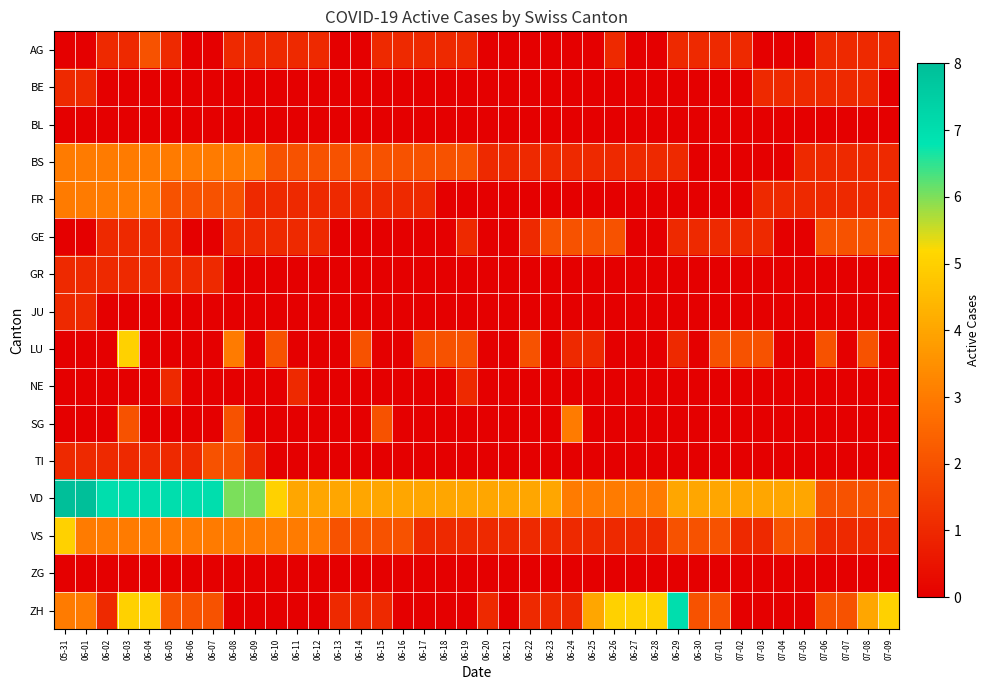

Reading left to right, transcribe all the data shown in this chart.

AG: 05-31=0	06-01=0	06-02=1	06-03=1	06-04=2	06-05=1	06-06=0	06-07=0	06-08=1	06-09=1	06-10=1	06-11=1	06-12=1	06-13=0	06-14=0	06-15=1	06-16=1	06-17=1	06-18=1	06-19=1	06-20=0	06-21=0	06-22=0	06-23=0	06-24=0	06-25=0	06-26=1	06-27=0	06-28=0	06-29=1	06-30=1	07-01=1	07-02=1	07-03=0	07-04=0	07-05=0	07-06=1	07-07=1	07-08=1	07-09=1
BE: 05-31=1	06-01=1	06-02=0	06-03=0	06-04=0	06-05=0	06-06=0	06-07=0	06-08=0	06-09=0	06-10=0	06-11=0	06-12=0	06-13=0	06-14=0	06-15=0	06-16=0	06-17=0	06-18=0	06-19=0	06-20=0	06-21=0	06-22=0	06-23=0	06-24=0	06-25=0	06-26=0	06-27=0	06-28=0	06-29=0	06-30=0	07-01=0	07-02=0	07-03=1	07-04=1	07-05=1	07-06=1	07-07=1	07-08=1	07-09=0
BL: 05-31=0	06-01=0	06-02=0	06-03=0	06-04=0	06-05=0	06-06=0	06-07=0	06-08=0	06-09=0	06-10=0	06-11=0	06-12=0	06-13=0	06-14=0	06-15=0	06-16=0	06-17=0	06-18=0	06-19=0	06-20=0	06-21=0	06-22=0	06-23=0	06-24=0	06-25=0	06-26=0	06-27=0	06-28=0	06-29=0	06-30=0	07-01=0	07-02=0	07-03=0	07-04=0	07-05=0	07-06=0	07-07=0	07-08=0	07-09=0
BS: 05-31=3	06-01=3	06-02=3	06-03=3	06-04=3	06-05=3	06-06=3	06-07=3	06-08=3	06-09=3	06-10=2	06-11=2	06-12=2	06-13=2	06-14=2	06-15=2	06-16=2	06-17=2	06-18=2	06-19=2	06-20=1	06-21=1	06-22=1	06-23=1	06-24=1	06-25=1	06-26=1	06-27=1	06-28=1	06-29=1	06-30=0	07-01=0	07-02=0	07-03=0	07-04=0	07-05=1	07-06=1	07-07=1	07-08=1	07-09=1
FR: 05-31=3	06-01=3	06-02=3	06-03=3	06-04=3	06-05=2	06-06=2	06-07=2	06-08=2	06-09=1	06-10=1	06-11=1	06-12=1	06-13=1	06-14=1	06-15=1	06-16=1	06-17=1	06-18=0	06-19=0	06-20=0	06-21=0	06-22=0	06-23=0	06-24=0	06-25=0	06-26=0	06-27=0	06-28=0	06-29=0	06-30=0	07-01=0	07-02=0	07-03=1	07-04=1	07-05=1	07-06=1	07-07=1	07-08=1	07-09=1
GE: 05-31=0	06-01=0	06-02=1	06-03=1	06-04=1	06-05=1	06-06=0	06-07=0	06-08=1	06-09=1	06-10=1	06-11=1	06-12=1	06-13=0	06-14=0	06-15=0	06-16=0	06-17=0	06-18=0	06-19=1	06-20=0	06-21=0	06-22=1	06-23=2	06-24=2	06-25=2	06-26=2	06-27=0	06-28=0	06-29=1	06-30=1	07-01=1	07-02=1	07-03=1	07-04=0	07-05=0	07-06=2	07-07=2	07-08=2	07-09=2
GR: 05-31=1	06-01=1	06-02=1	06-03=1	06-04=1	06-05=1	06-06=1	06-07=1	06-08=0	06-09=0	06-10=0	06-11=0	06-12=0	06-13=0	06-14=0	06-15=0	06-16=0	06-17=0	06-18=0	06-19=0	06-20=0	06-21=0	06-22=0	06-23=0	06-24=0	06-25=0	06-26=0	06-27=0	06-28=0	06-29=0	06-30=0	07-01=0	07-02=0	07-03=0	07-04=0	07-05=0	07-06=0	07-07=0	07-08=0	07-09=0
JU: 05-31=1	06-01=1	06-02=0	06-03=0	06-04=0	06-05=0	06-06=0	06-07=0	06-08=0	06-09=0	06-10=0	06-11=0	06-12=0	06-13=0	06-14=0	06-15=0	06-16=0	06-17=0	06-18=0	06-19=0	06-20=0	06-21=0	06-22=0	06-23=0	06-24=0	06-25=0	06-26=0	06-27=0	06-28=0	06-29=0	06-30=0	07-01=0	07-02=0	07-03=0	07-04=0	07-05=0	07-06=0	07-07=0	07-08=0	07-09=0
LU: 05-31=0	06-01=0	06-02=0	06-03=5	06-04=0	06-05=0	06-06=0	06-07=0	06-08=3	06-09=0	06-10=2	06-11=0	06-12=0	06-13=0	06-14=2	06-15=0	06-16=0	06-17=2	06-18=2	06-19=2	06-20=0	06-21=0	06-22=2	06-23=0	06-24=1	06-25=1	06-26=0	06-27=0	06-28=0	06-29=1	06-30=0	07-01=2	07-02=2	07-03=2	07-04=0	07-05=0	07-06=2	07-07=0	07-08=2	07-09=0
NE: 05-31=0	06-01=0	06-02=0	06-03=0	06-04=0	06-05=1	06-06=0	06-07=0	06-08=0	06-09=0	06-10=0	06-11=1	06-12=0	06-13=0	06-14=0	06-15=0	06-16=0	06-17=0	06-18=0	06-19=1	06-20=0	06-21=0	06-22=0	06-23=0	06-24=0	06-25=0	06-26=0	06-27=0	06-28=0	06-29=0	06-30=0	07-01=0	07-02=0	07-03=0	07-04=0	07-05=0	07-06=0	07-07=0	07-08=0	07-09=0
SG: 05-31=0	06-01=0	06-02=0	06-03=2	06-04=0	06-05=0	06-06=0	06-07=0	06-08=2	06-09=0	06-10=0	06-11=0	06-12=0	06-13=0	06-14=0	06-15=2	06-16=0	06-17=0	06-18=0	06-19=0	06-20=0	06-21=0	06-22=0	06-23=0	06-24=3	06-25=0	06-26=0	06-27=0	06-28=0	06-29=0	06-30=0	07-01=0	07-02=0	07-03=0	07-04=0	07-05=0	07-06=0	07-07=0	07-08=0	07-09=0
TI: 05-31=1	06-01=1	06-02=1	06-03=1	06-04=1	06-05=1	06-06=1	06-07=2	06-08=2	06-09=1	06-10=0	06-11=0	06-12=0	06-13=0	06-14=0	06-15=0	06-16=0	06-17=0	06-18=0	06-19=0	06-20=0	06-21=0	06-22=0	06-23=0	06-24=0	06-25=0	06-26=0	06-27=0	06-28=0	06-29=0	06-30=0	07-01=0	07-02=0	07-03=0	07-04=0	07-05=0	07-06=0	07-07=0	07-08=0	07-09=0
VD: 05-31=8	06-01=8	06-02=7	06-03=7	06-04=7	06-05=7	06-06=7	06-07=7	06-08=6	06-09=6	06-10=5	06-11=4	06-12=4	06-13=4	06-14=4	06-15=4	06-16=4	06-17=4	06-18=4	06-19=4	06-20=4	06-21=4	06-22=4	06-23=4	06-24=3	06-25=3	06-26=3	06-27=3	06-28=3	06-29=4	06-30=4	07-01=4	07-02=4	07-03=4	07-04=4	07-05=4	07-06=2	07-07=2	07-08=2	07-09=2
VS: 05-31=5	06-01=3	06-02=3	06-03=3	06-04=3	06-05=3	06-06=3	06-07=3	06-08=3	06-09=3	06-10=3	06-11=3	06-12=3	06-13=2	06-14=2	06-15=2	06-16=2	06-17=1	06-18=1	06-19=1	06-20=1	06-21=1	06-22=1	06-23=1	06-24=1	06-25=1	06-26=1	06-27=1	06-28=1	06-29=2	06-30=2	07-01=2	07-02=1	07-03=1	07-04=2	07-05=2	07-06=1	07-07=1	07-08=1	07-09=1
ZG: 05-31=0	06-01=0	06-02=0	06-03=0	06-04=0	06-05=0	06-06=0	06-07=0	06-08=0	06-09=0	06-10=0	06-11=0	06-12=0	06-13=0	06-14=0	06-15=0	06-16=0	06-17=0	06-18=0	06-19=0	06-20=0	06-21=0	06-22=0	06-23=0	06-24=0	06-25=0	06-26=0	06-27=0	06-28=0	06-29=0	06-30=0	07-01=0	07-02=0	07-03=0	07-04=0	07-05=0	07-06=0	07-07=0	07-08=0	07-09=0
ZH: 05-31=3	06-01=3	06-02=1	06-03=5	06-04=5	06-05=2	06-06=2	06-07=2	06-08=0	06-09=0	06-10=0	06-11=0	06-12=0	06-13=1	06-14=1	06-15=1	06-16=0	06-17=0	06-18=0	06-19=0	06-20=1	06-21=0	06-22=1	06-23=1	06-24=1	06-25=4	06-26=5	06-27=5	06-28=5	06-29=7	06-30=2	07-01=2	07-02=0	07-03=0	07-04=0	07-05=0	07-06=2	07-07=2	07-08=4	07-09=5